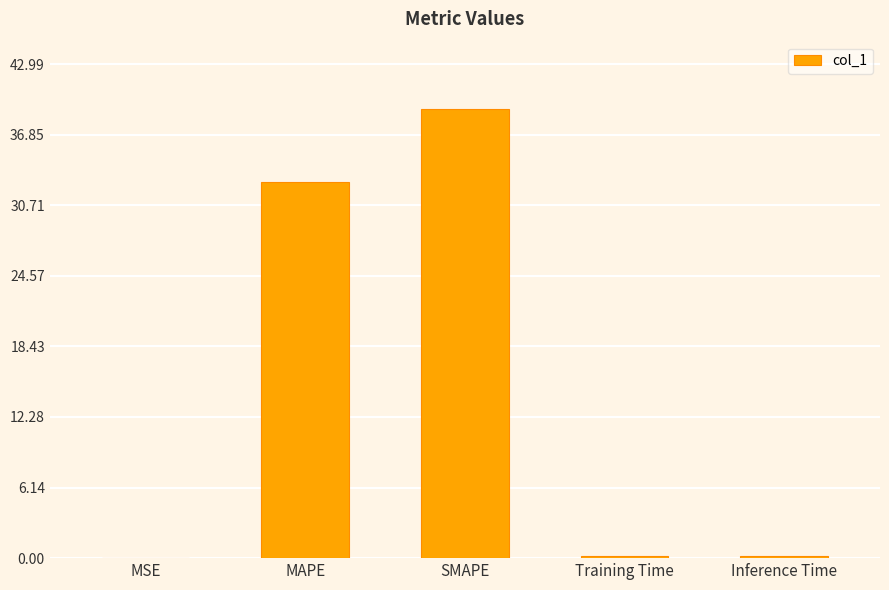

What is the ratio of the value at SMAPE to the value at MAPE?

1.2